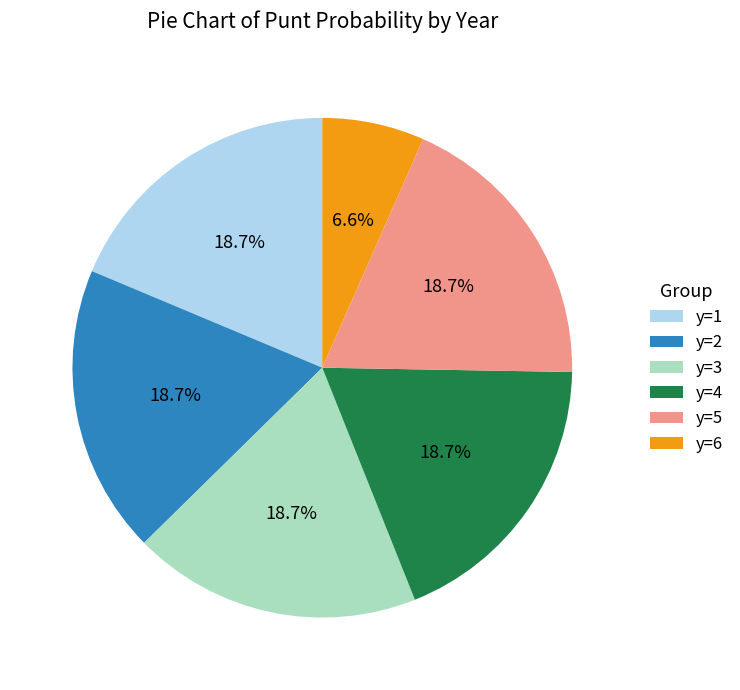

Which category has the smallest portion of the pie?

y=6